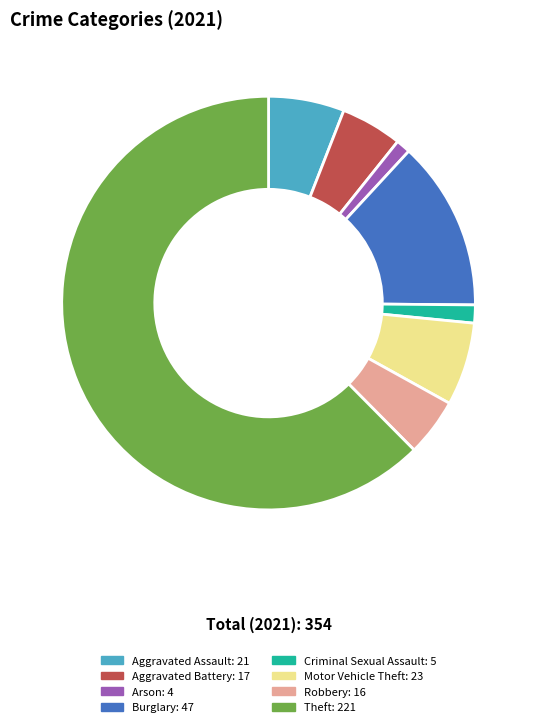

How many slices are in this pie chart?

8